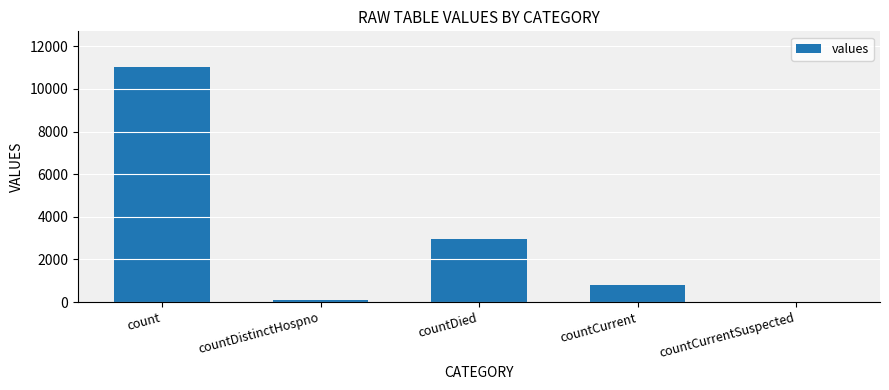

Between countDistinctHospno and countDied, which is larger?

countDied